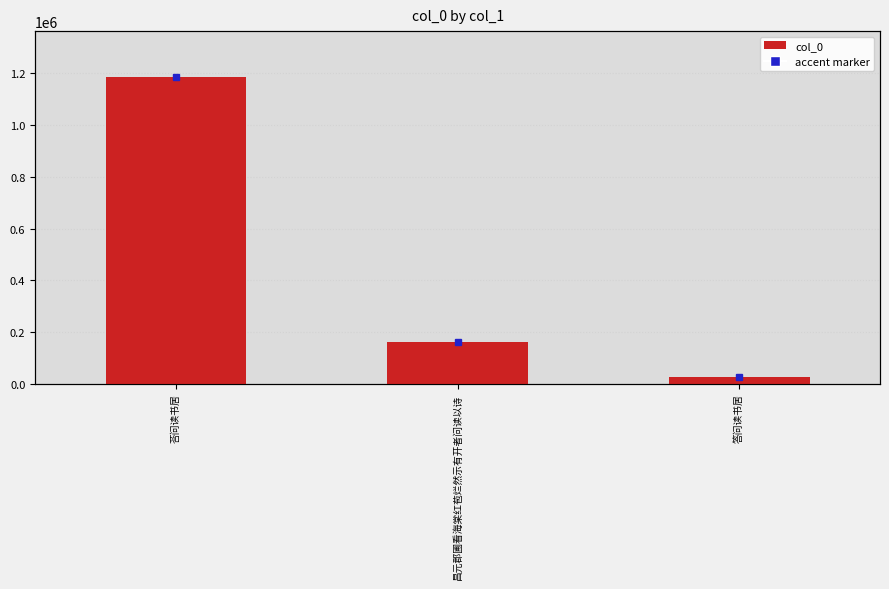

Count the values in the range 25632 to 1185431.

3